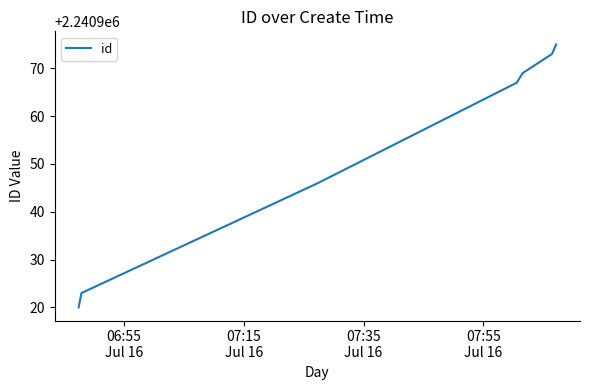

What is the smallest value displayed?

2240920